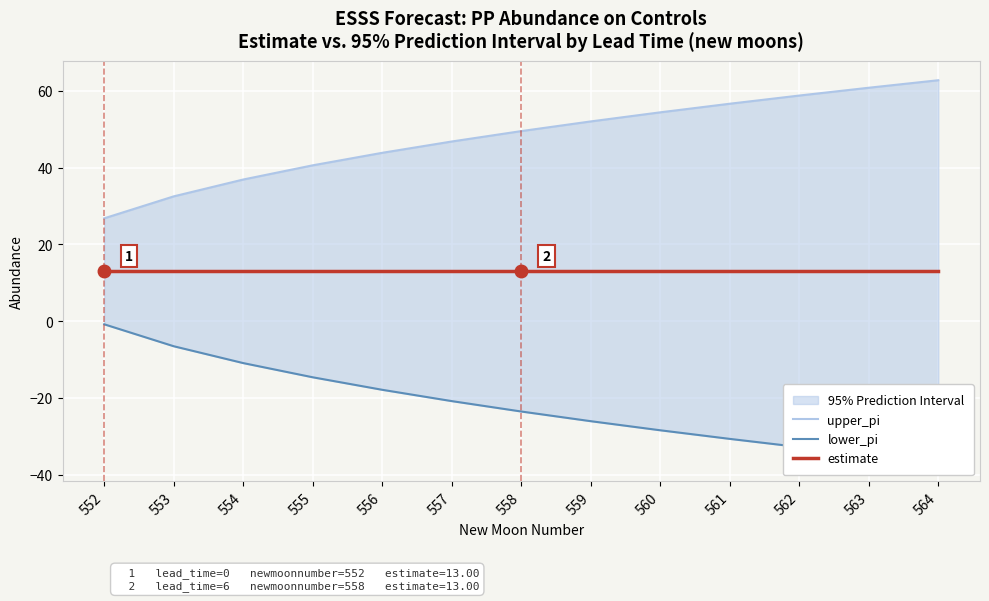

What is the difference between the maximum and second lowest values in the upper_pi series?

30.3